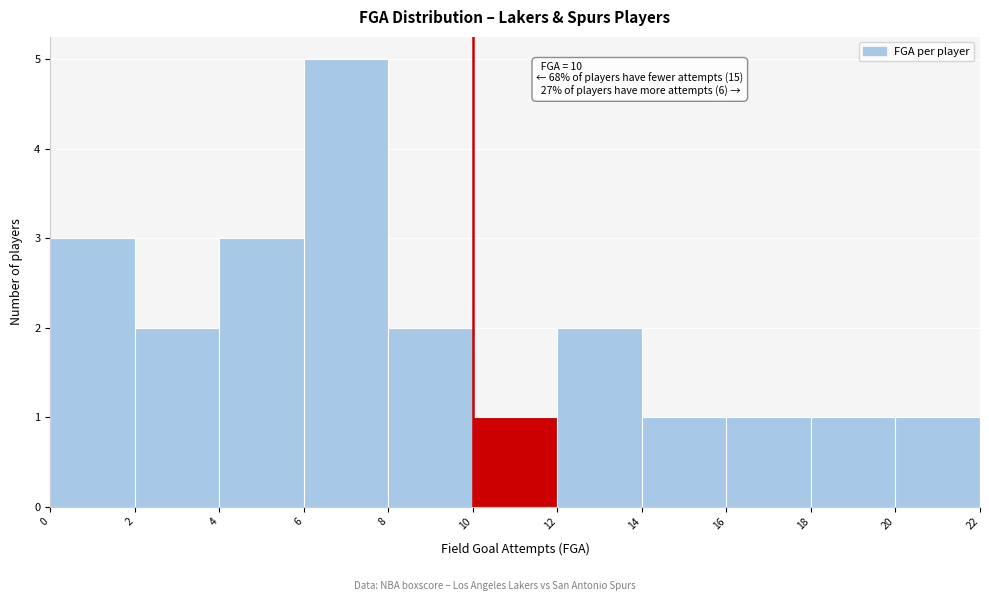

Which range on the x-axis has the tallest bar?

6 to 8